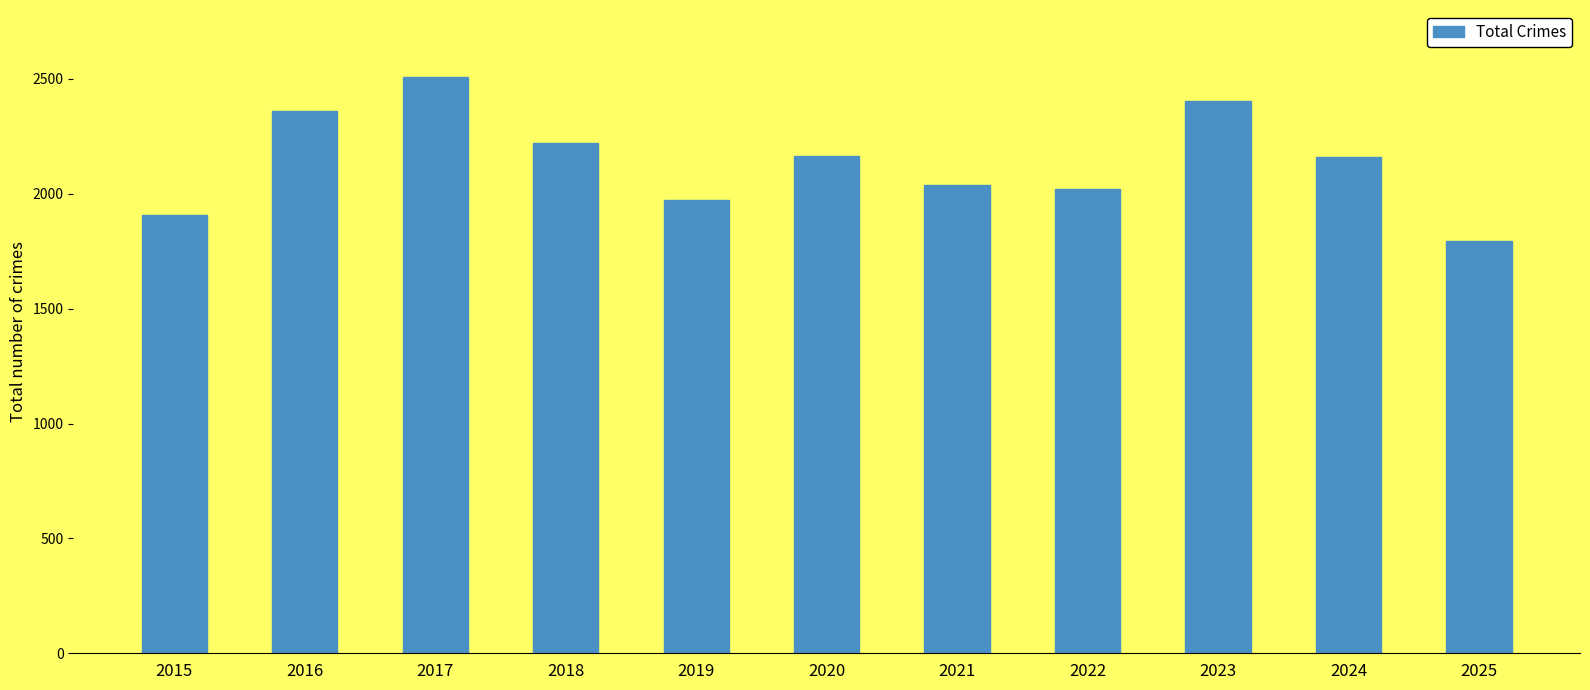

Is it true that the value at 2018 is 904?

False